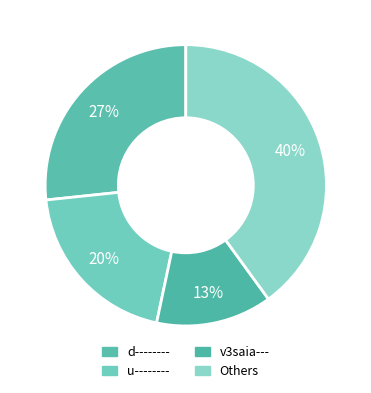

Which slice is the largest?

Others